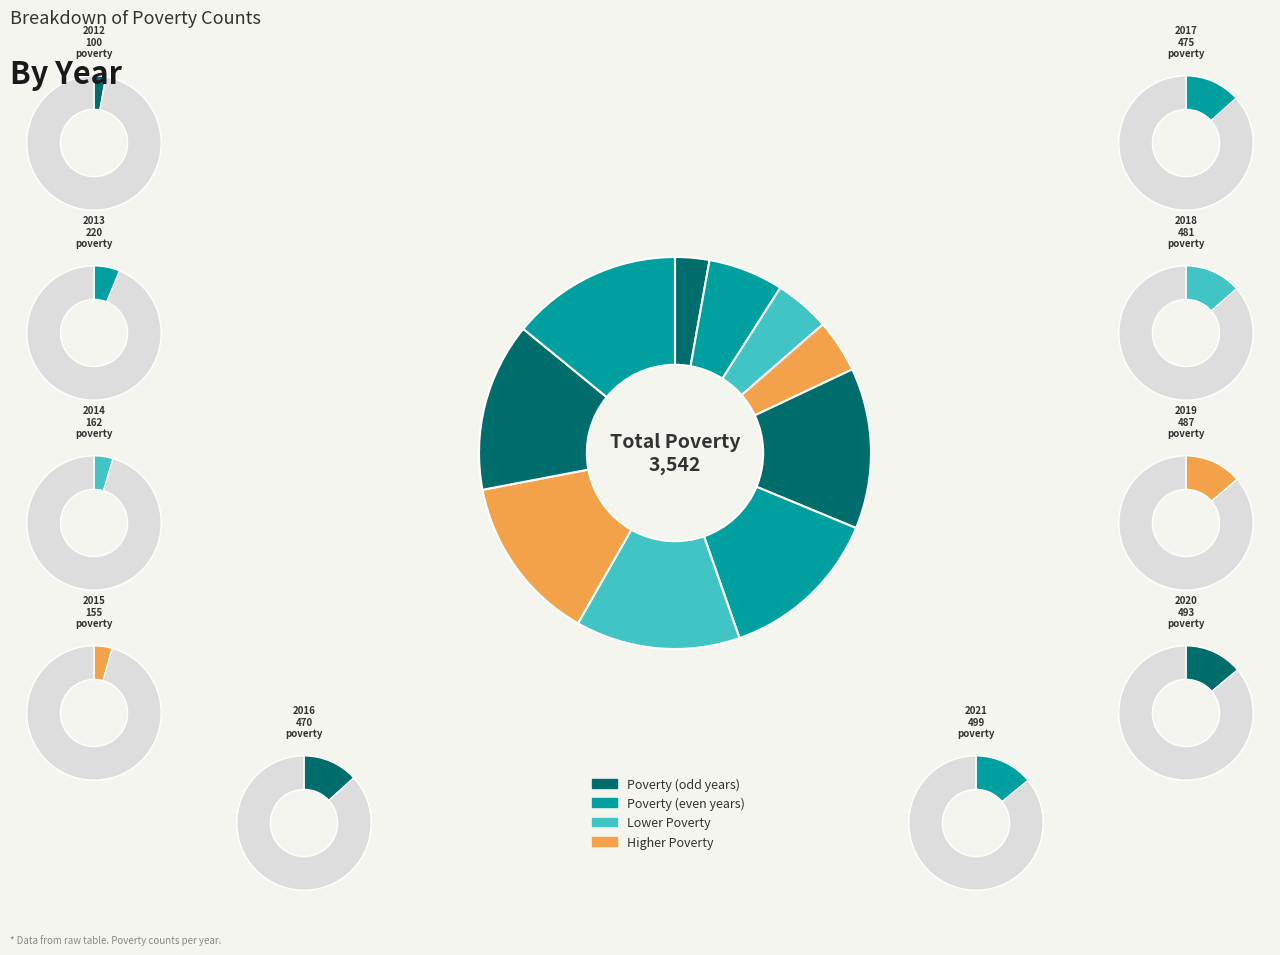

The 2020 slice represents 28% of the pie. True or false?

False